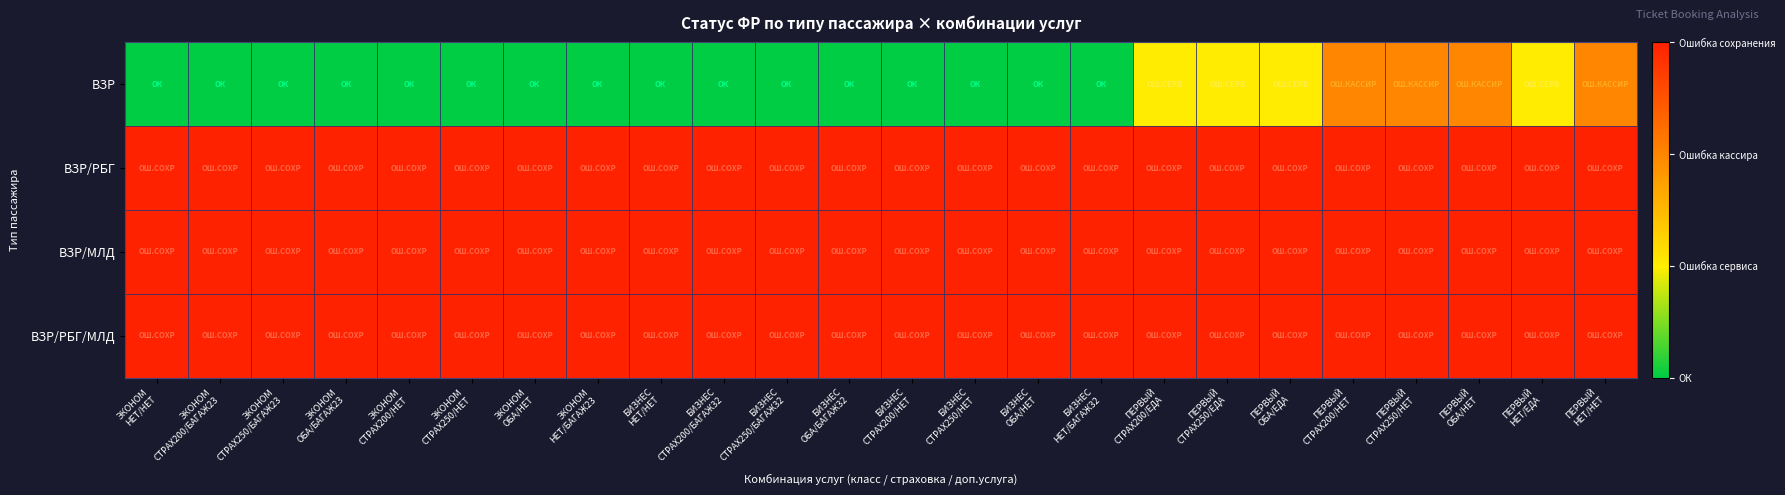

Which category has the lowest value across all series?

ЭКОНОМ
НЕТ/НЕТ